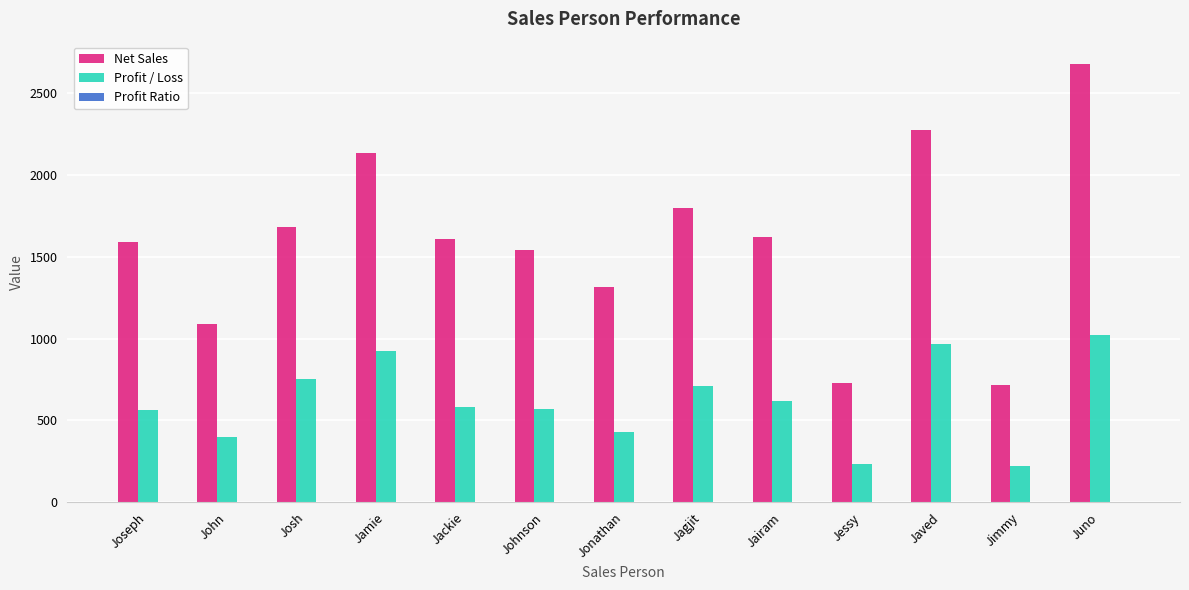

What is the highest value of the Profit / Loss series?

1023.2